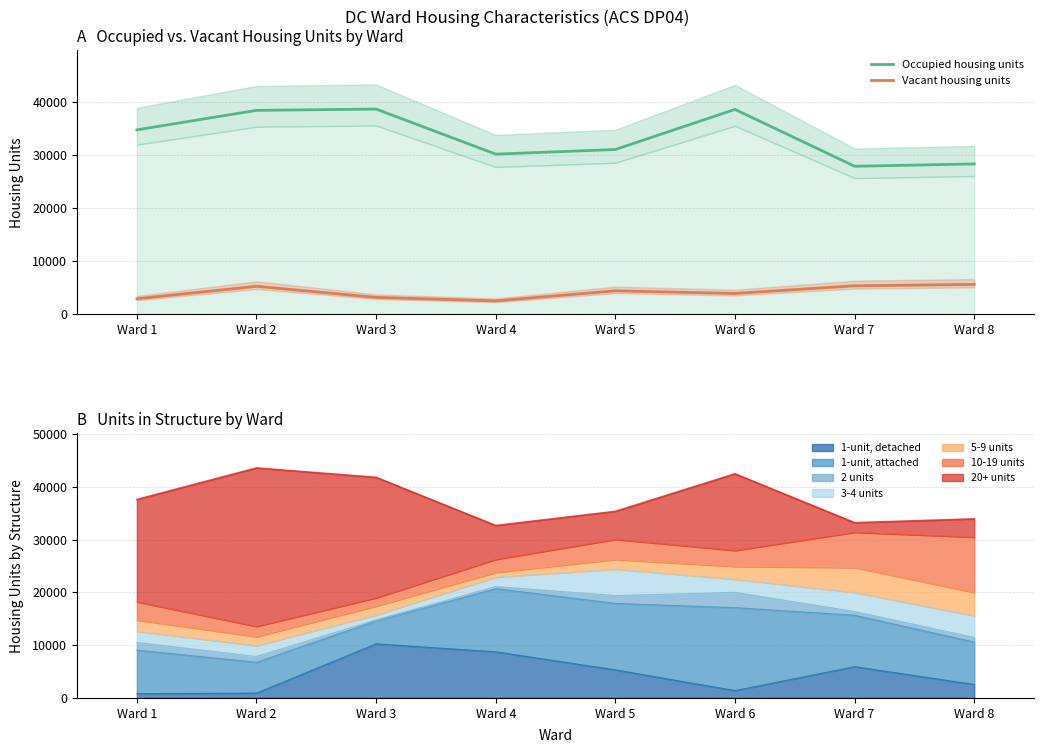

What is the spread (max minus min) of values at Ward 5?

26555